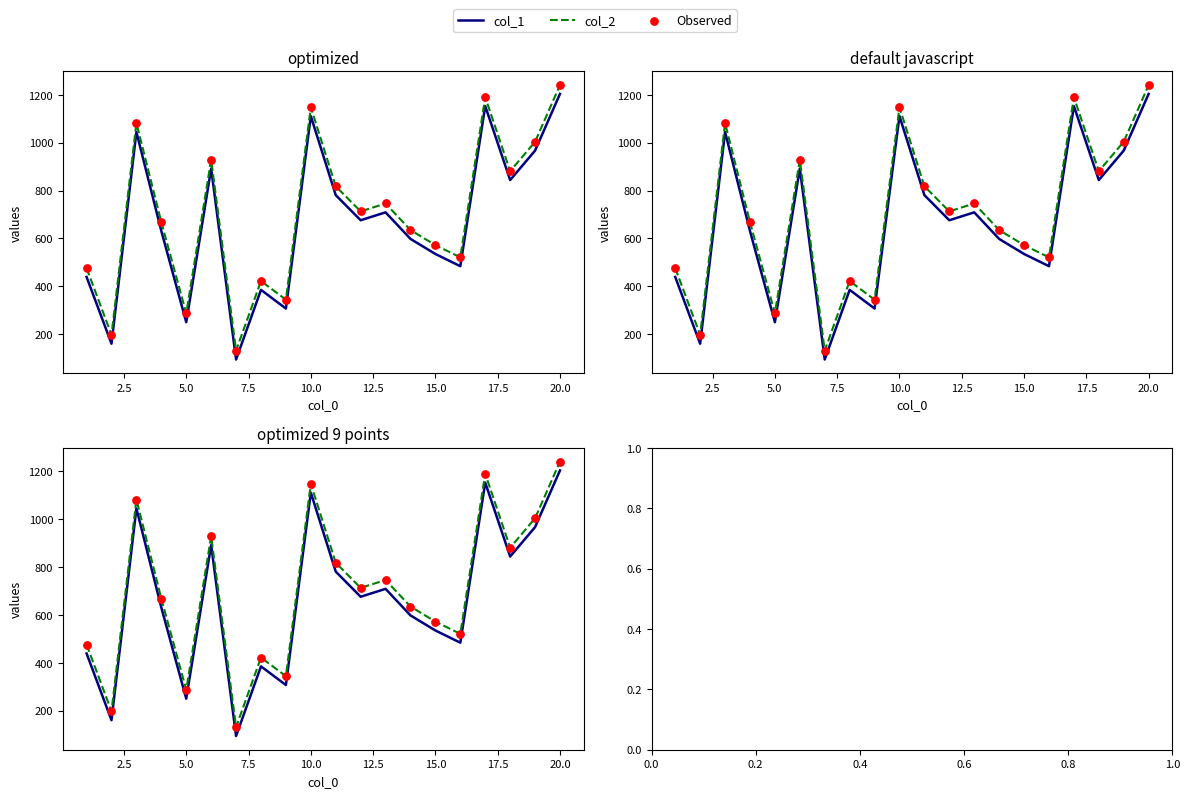

At how many categories does at least one series exceed 1198?

1